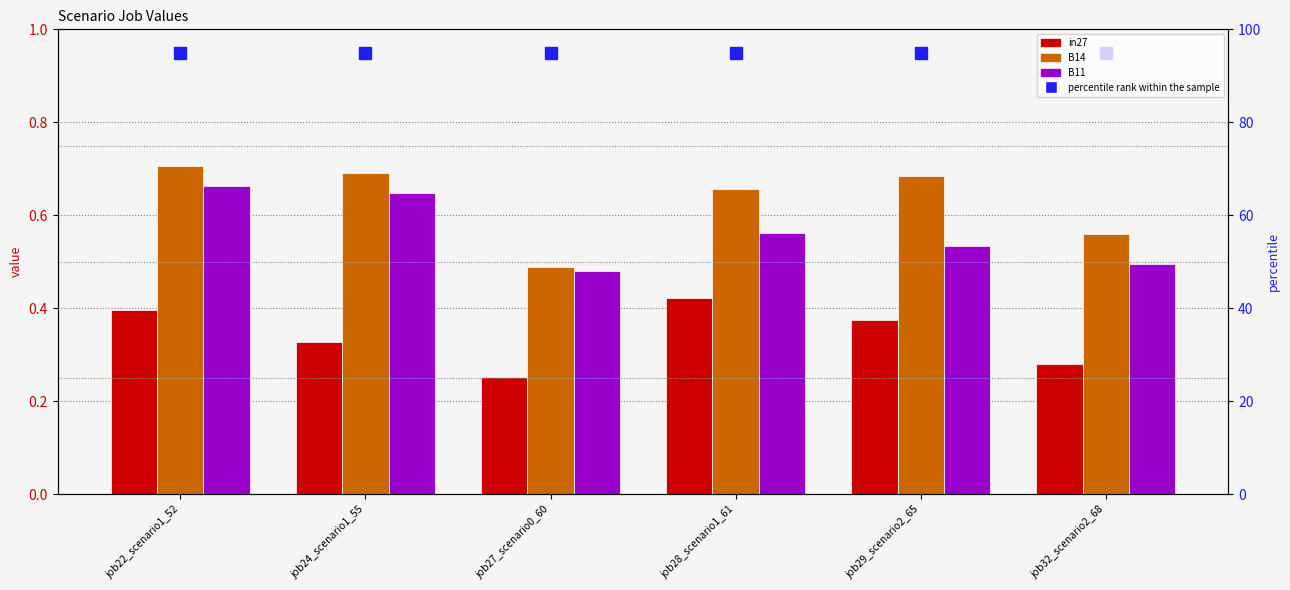

What is the greatest value displayed?

0.7